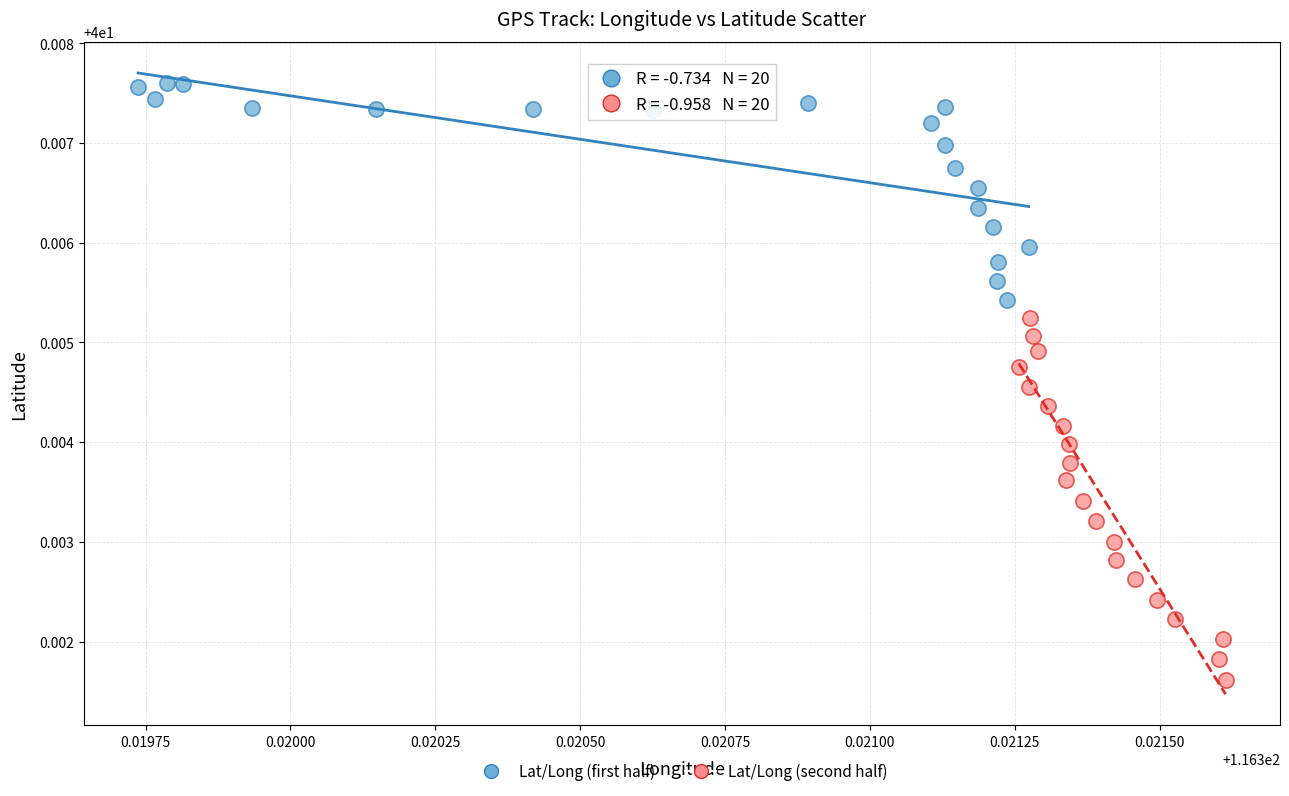

Which series reaches the maximum Y coordinate?

Lat/Long (first half)